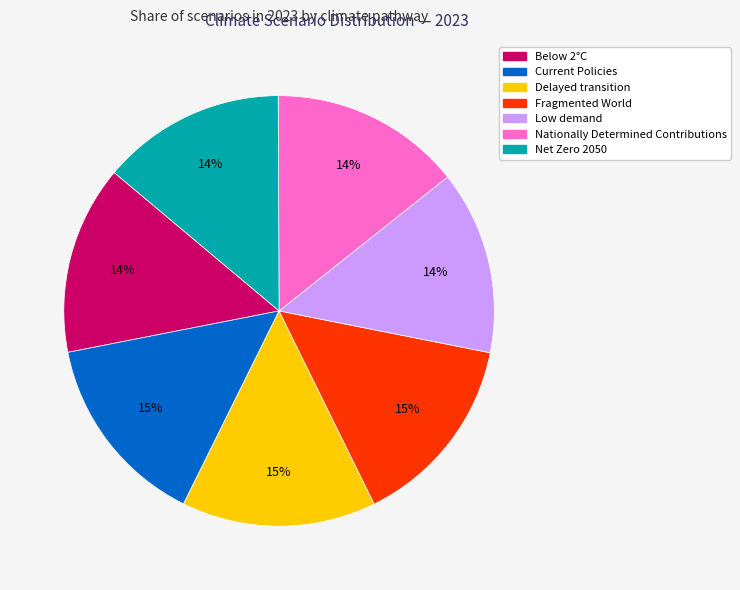

Do Delayed transition and Current Policies together represent more than half of the pie?

No